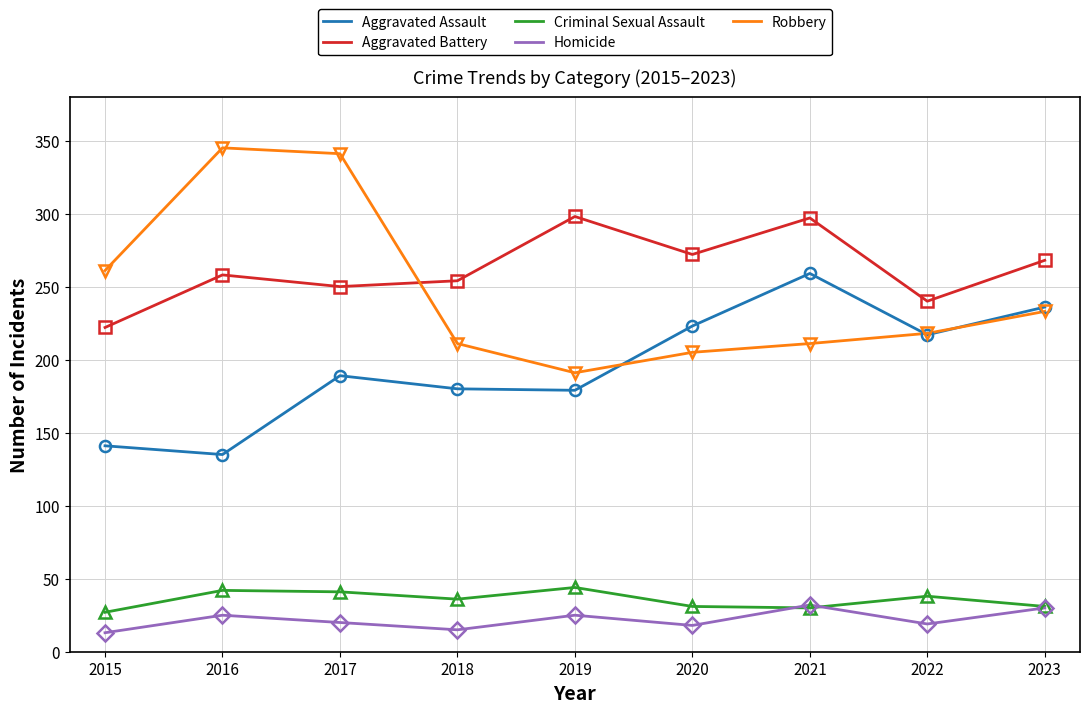

Is it true that Homicide equals 32 at 2022?

False